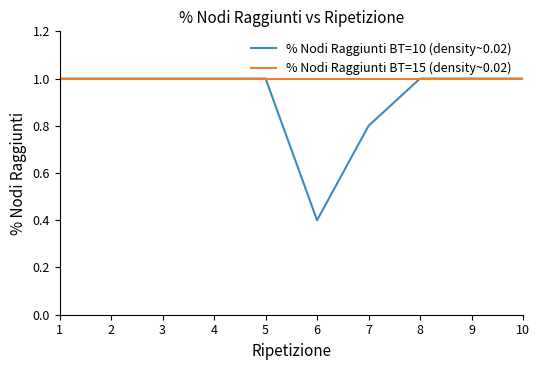

Which series has the largest range (max minus min)?

% Nodi Raggiunti BT=10 (density~0.02)